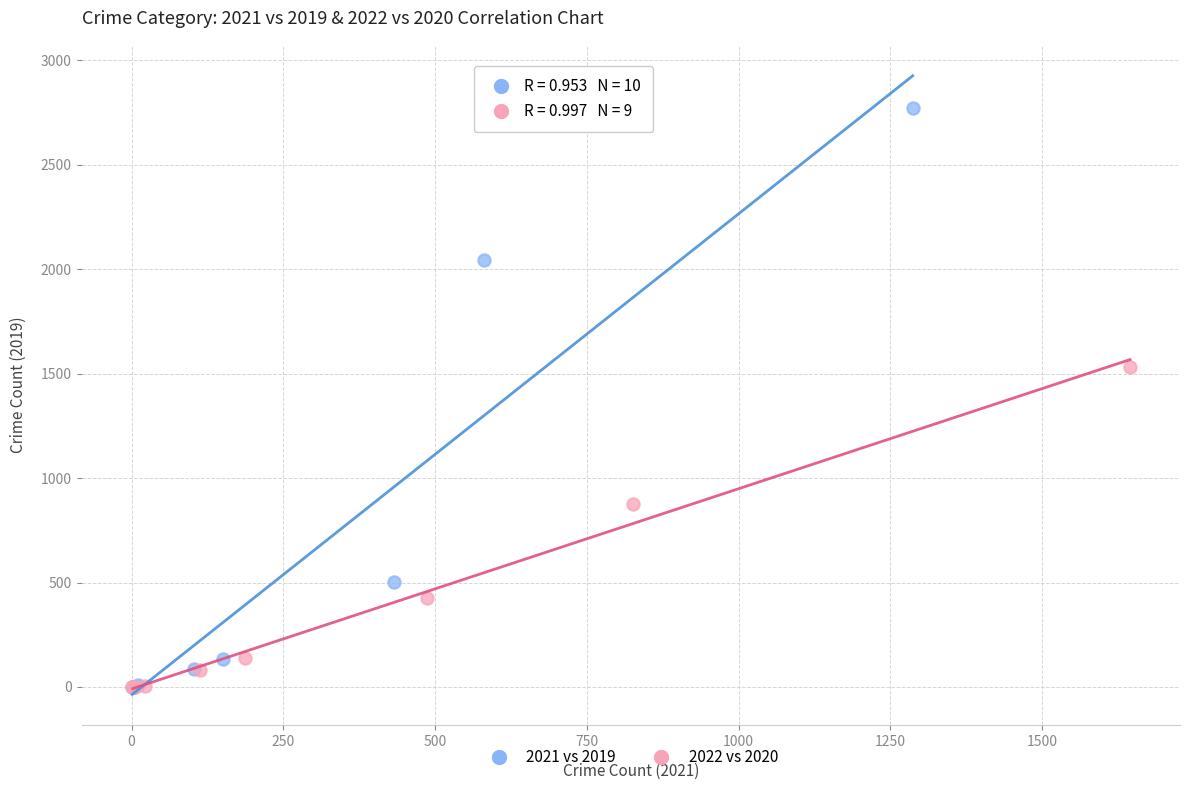

Which series contains the highest Y value?

2021 vs 2019